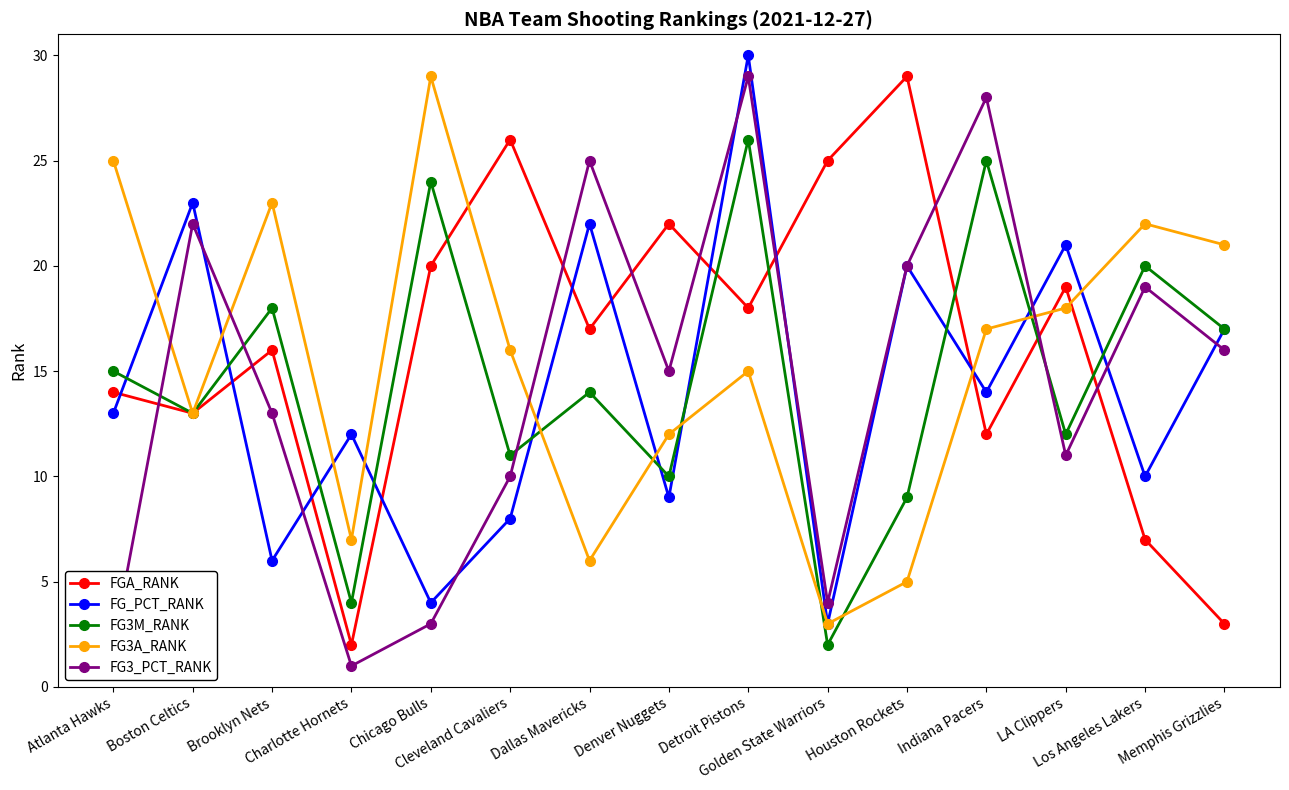

Between Chicago Bulls and Los Angeles Lakers, which series saw the biggest shift?

FG3_PCT_RANK